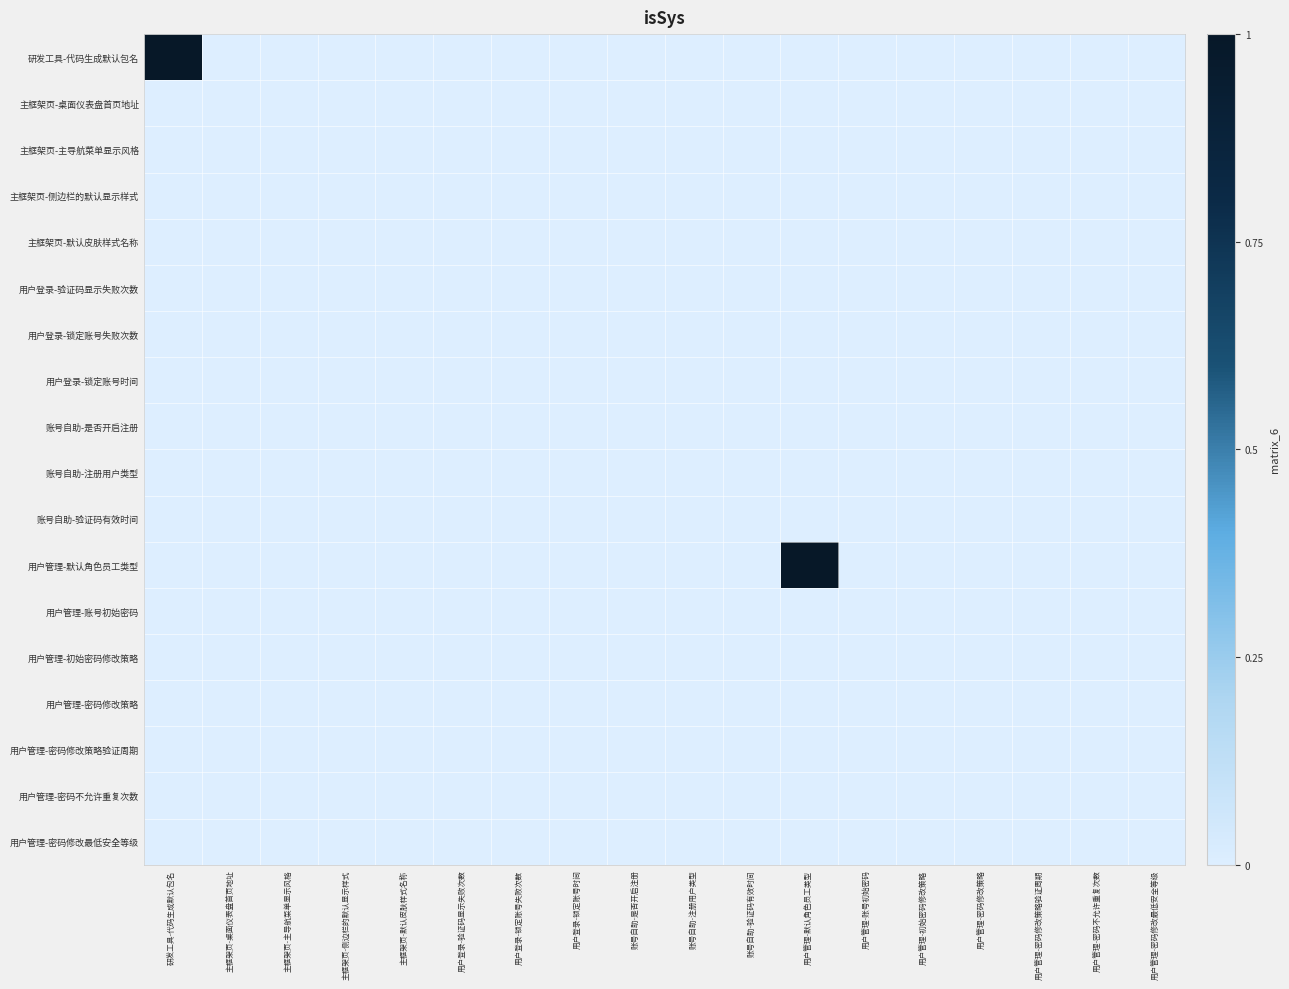

Rank the series at 用户管理-初始密码修改策略 from highest to lowest value.

研发工具-代码生成默认包名, 主框架页-桌面仪表盘首页地址, 主框架页-主导航菜单显示风格, 主框架页-侧边栏的默认显示样式, 主框架页-默认皮肤样式名称, 用户登录-验证码显示失败次数, 用户登录-锁定账号失败次数, 用户登录-锁定账号时间, 账号自助-是否开启注册, 账号自助-注册用户类型, 账号自助-验证码有效时间, 用户管理-默认角色员工类型, 用户管理-账号初始密码, 用户管理-初始密码修改策略, 用户管理-密码修改策略, 用户管理-密码修改策略验证周期, 用户管理-密码不允许重复次数, 用户管理-密码修改最低安全等级